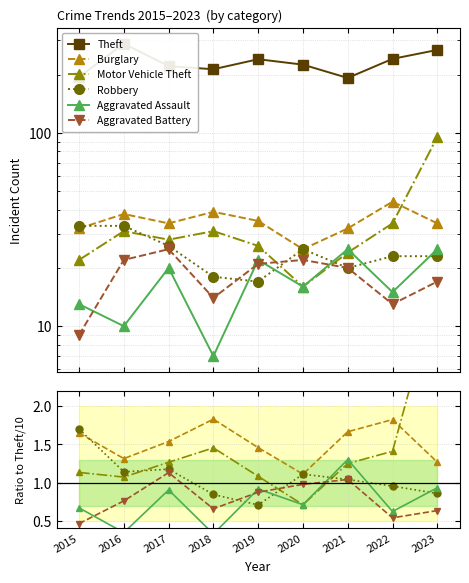

The value of Motor Vehicle Theft at 2023 is 5.3. True or false?

False